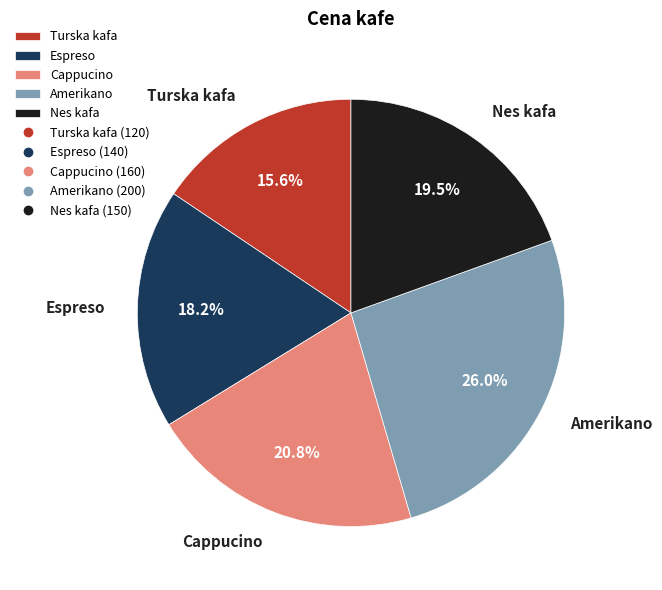

To the nearest percent, what is the difference between the Nes kafa and Turska kafa slice percentages?

4%